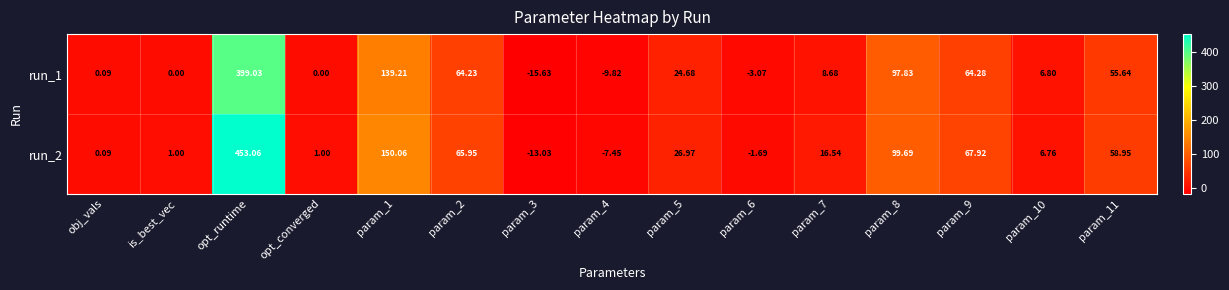

How many data points in run_1 are less than 8?

7